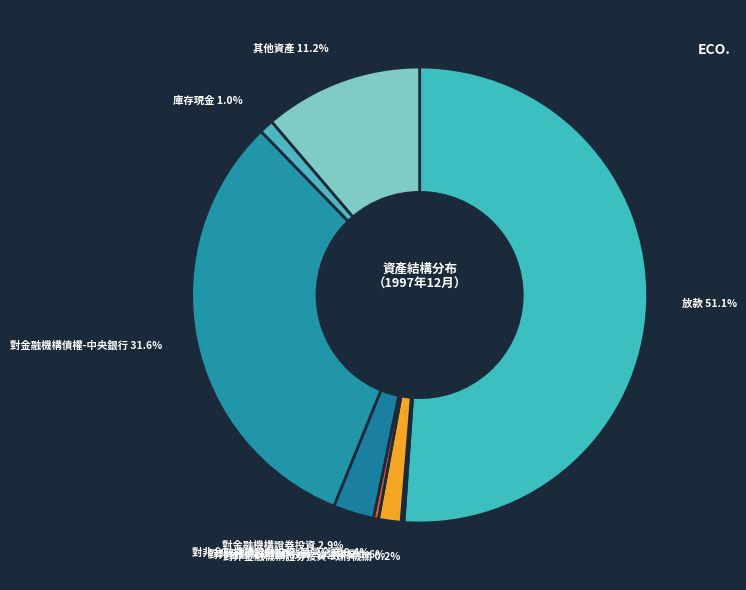

To the nearest percent, what percentage of the pie is 對金融機構債權-中央銀行?

32%